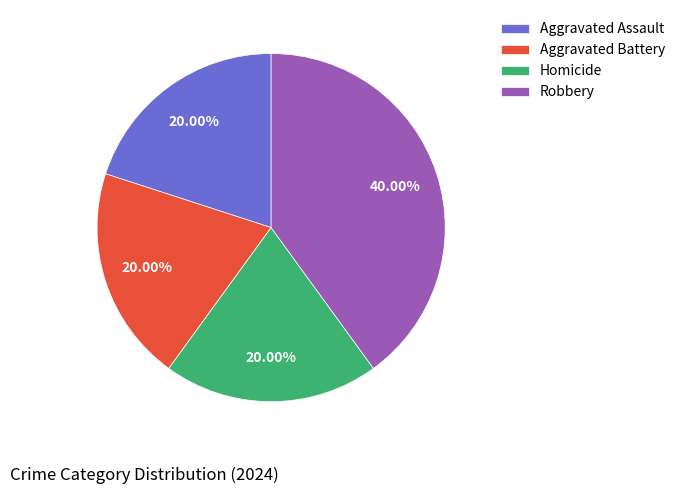

Count the number of slices in the pie.

4